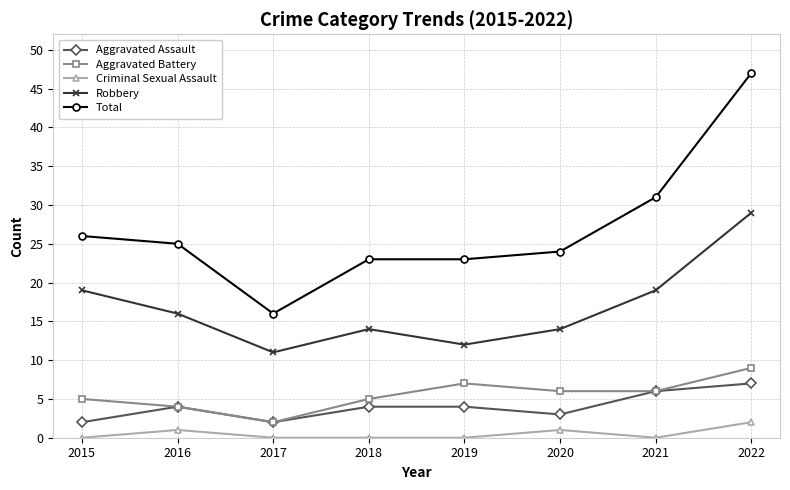

At which category is the sum across all series the highest?

2022